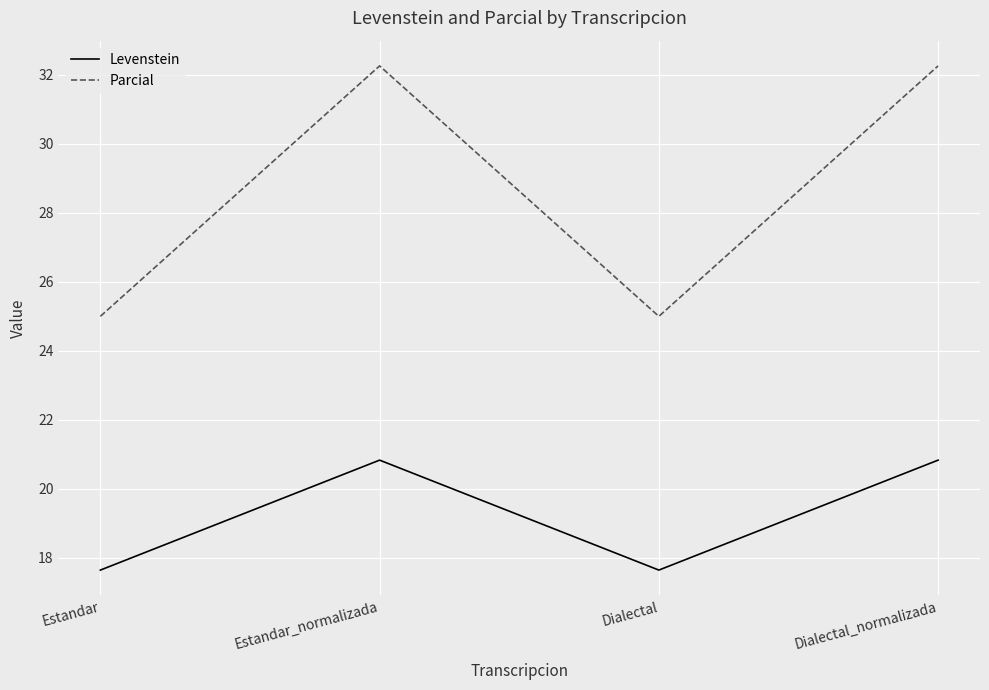

True or false: Levenstein and Parcial cross at least once.

False